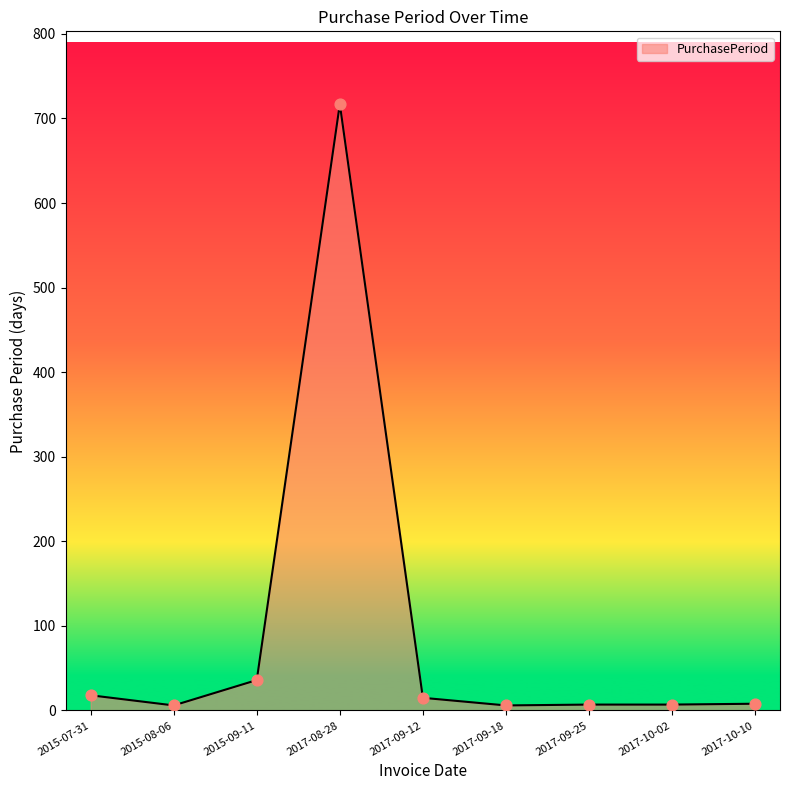

What is the change in value from 2015-09-11 to 2017-10-02?

-29